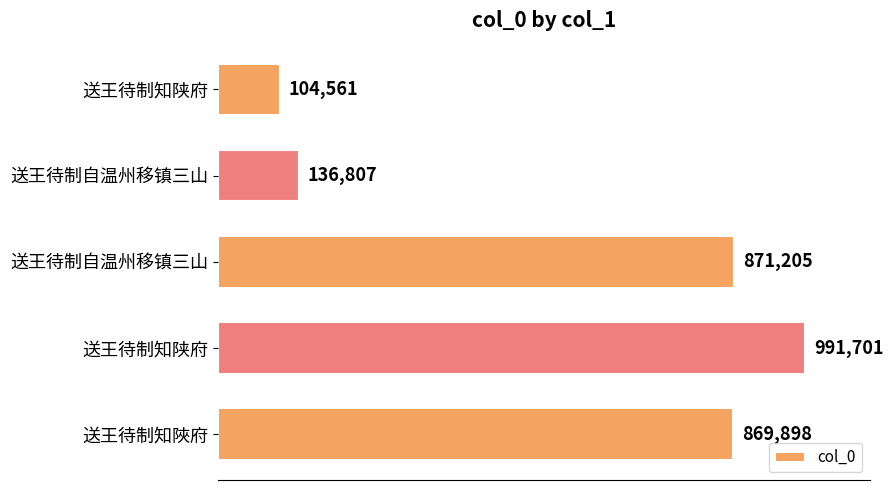

Are the bars horizontal?

Yes